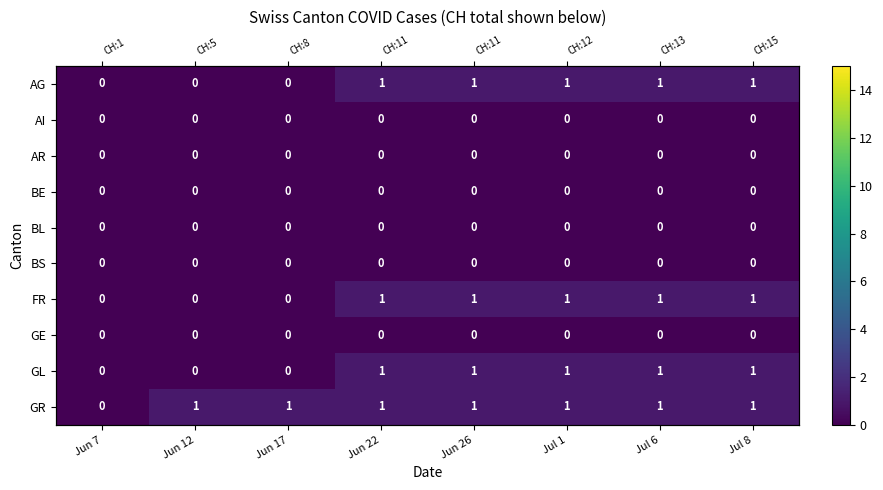

Is the value of GL at Jul 1 greater than the value of GR at Jun 12?

No